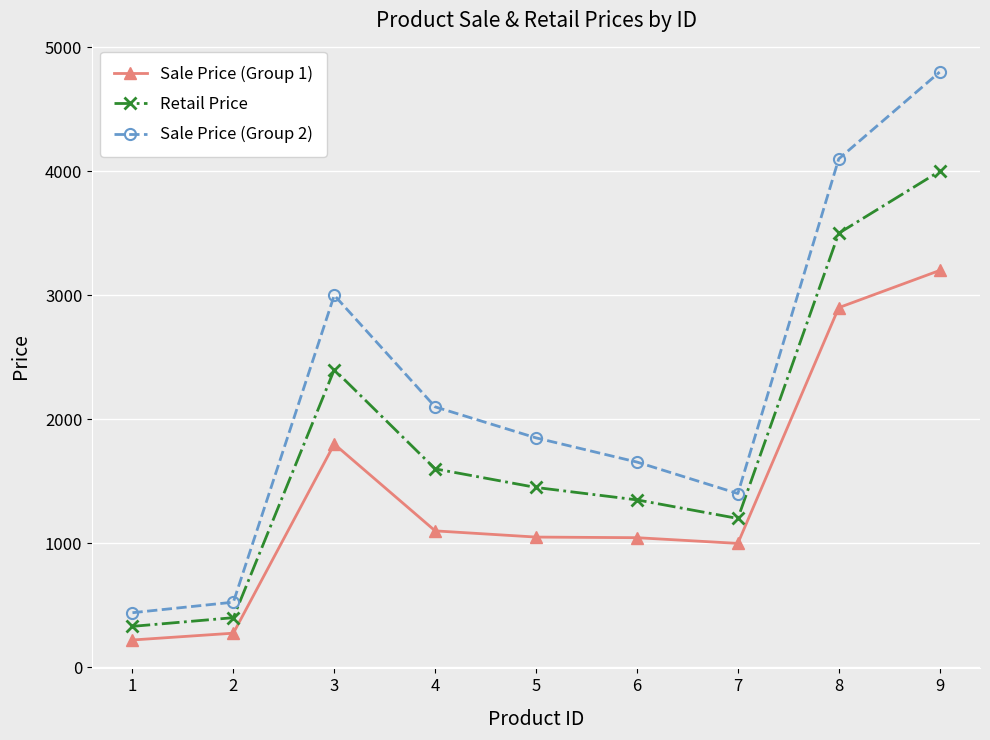

How many interior local peaks does the Sale Price (Group 2) series have?

1